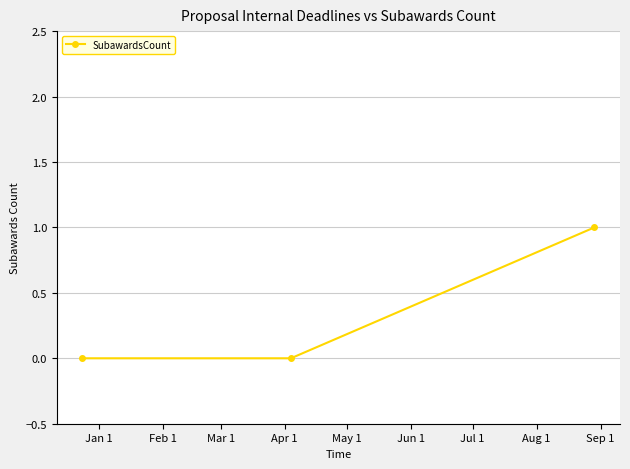

Is this an area chart (filled region under the line)?

No